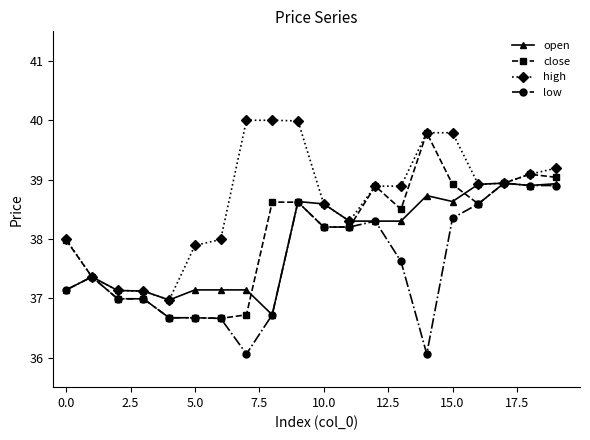

What is the value of the low point at the 13th from the left?

38.3